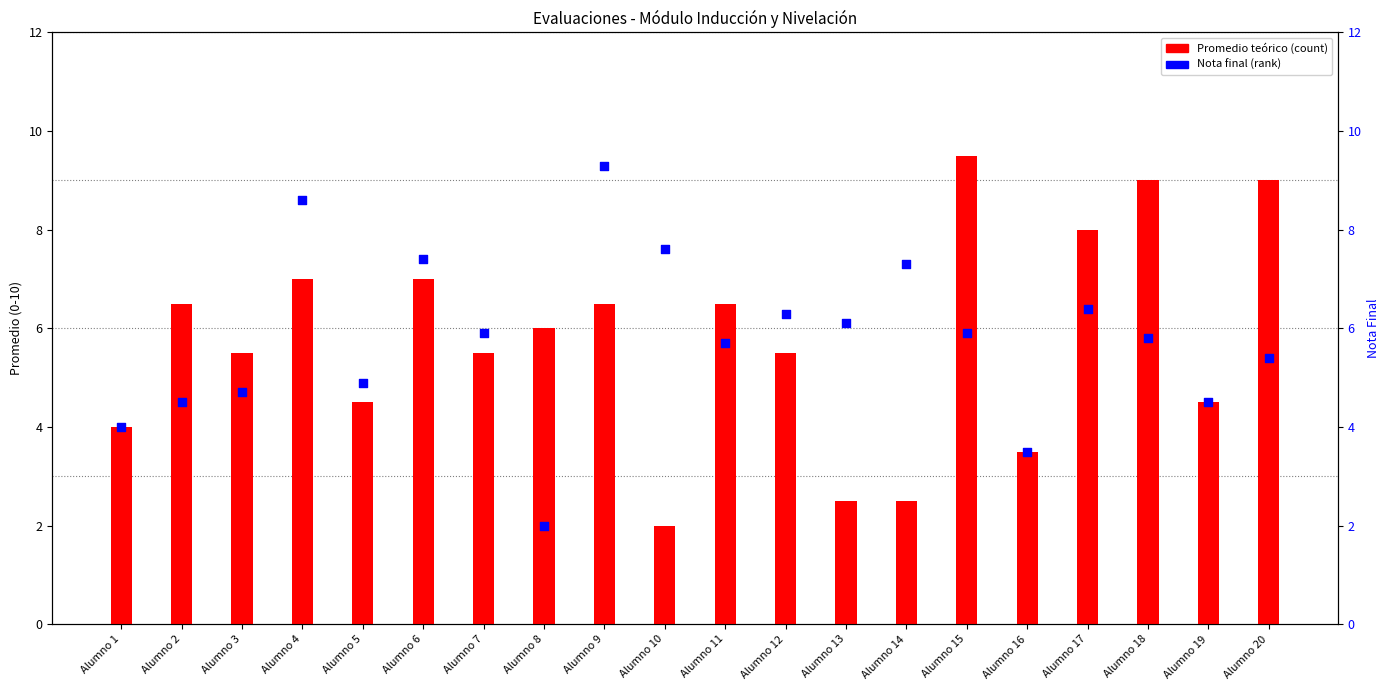

What is the total value across all series at Alumno 9?

15.8